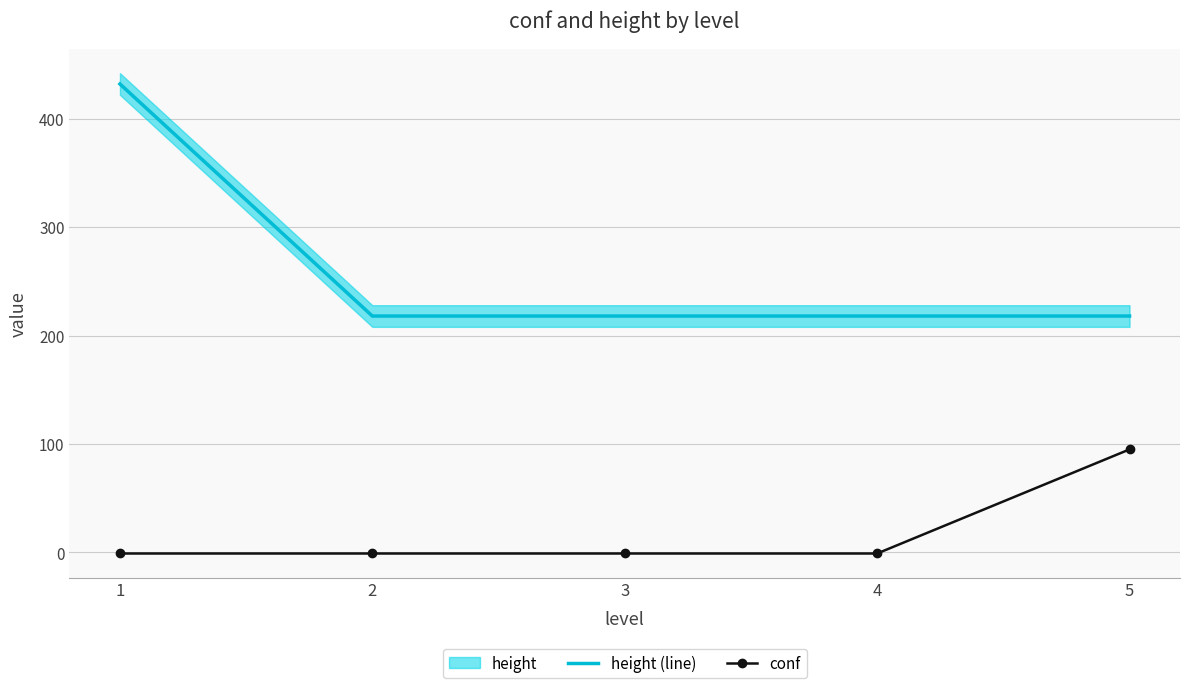

At which category is the sum across all series the highest?

1